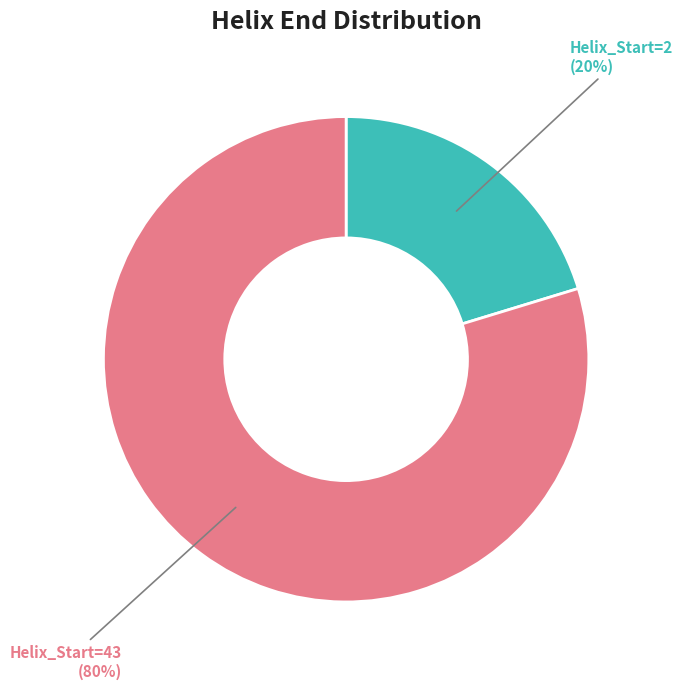

What percentage is the Helix_Start=2 slice, to the nearest percent?

20%